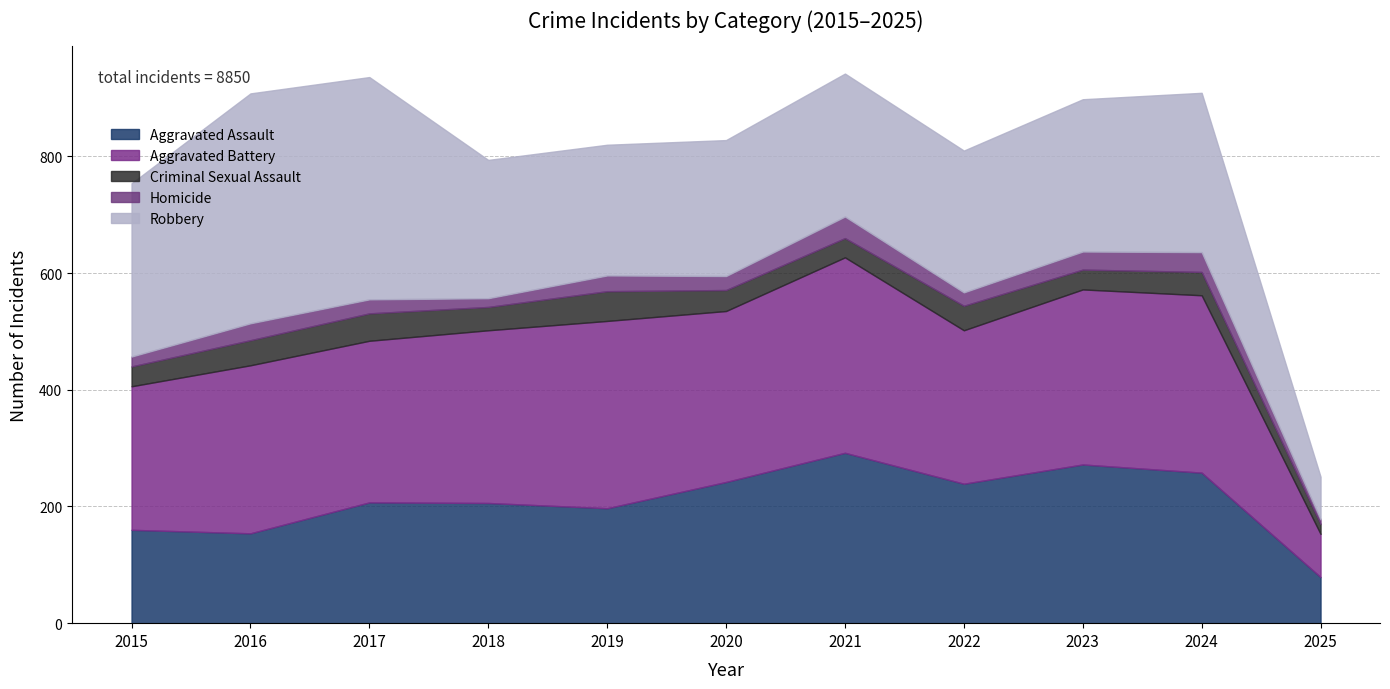

How many values in the Aggravated Assault series exceed 207?

5